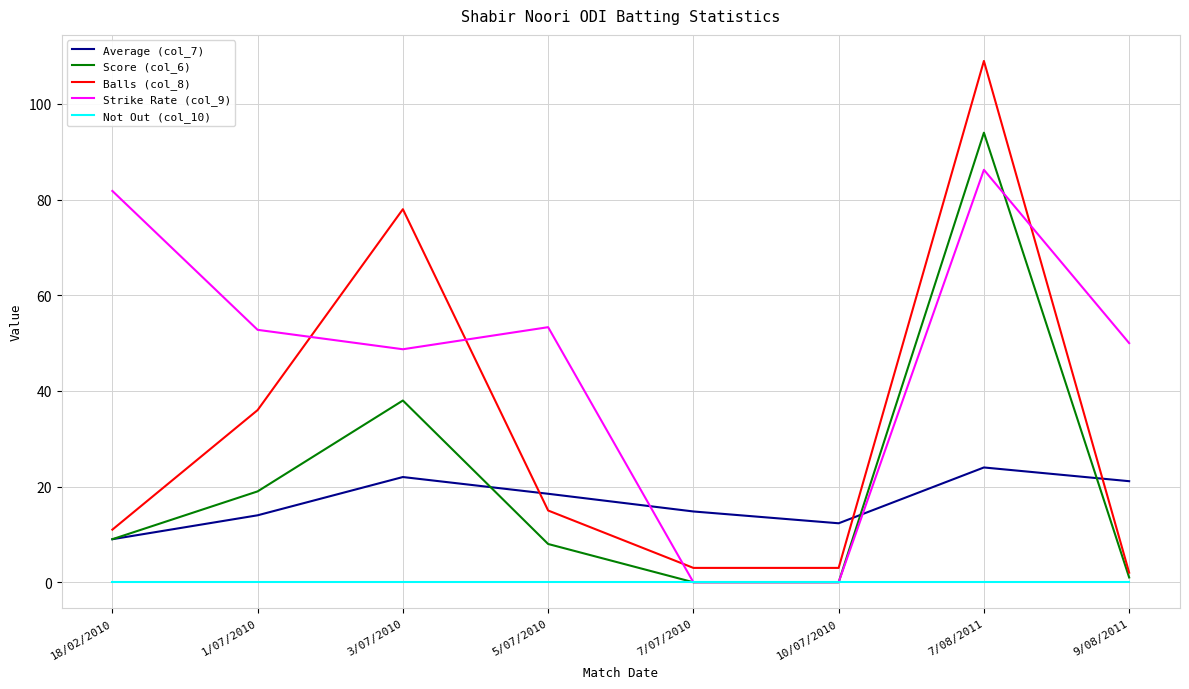

What is the difference between the highest and lowest values at 9/08/2011?

50.0